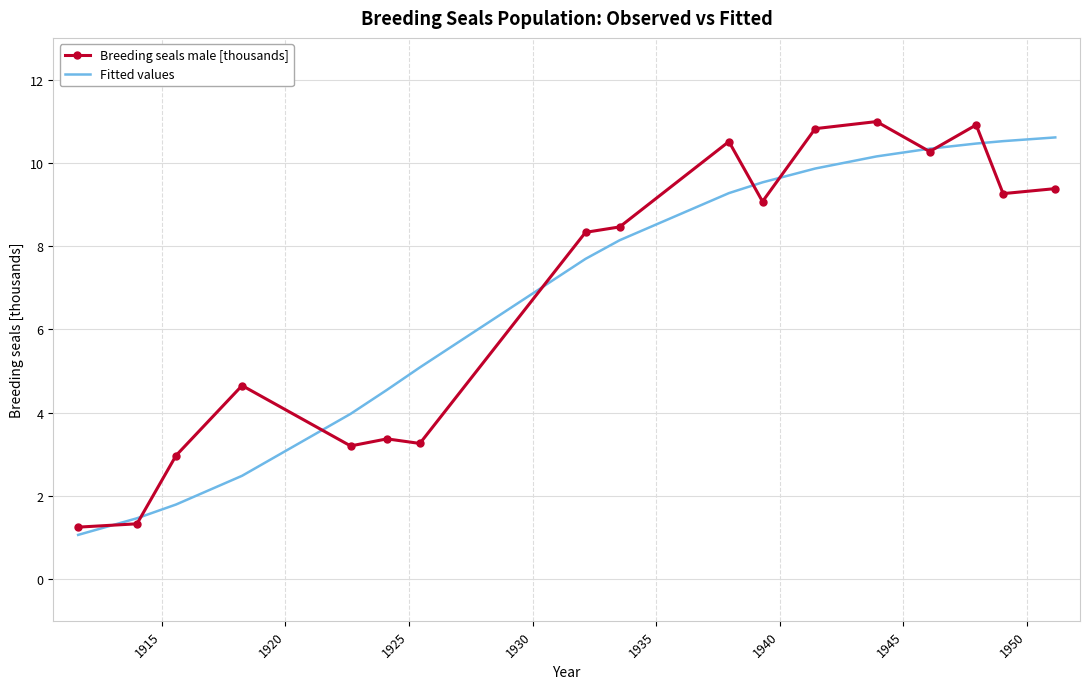

Which series has the largest range (max minus min)?

Breeding seals male [thousands]